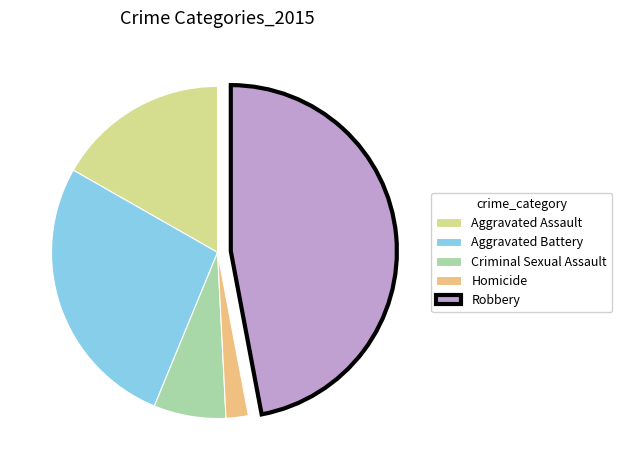

What is the smallest slice in the pie chart?

Homicide